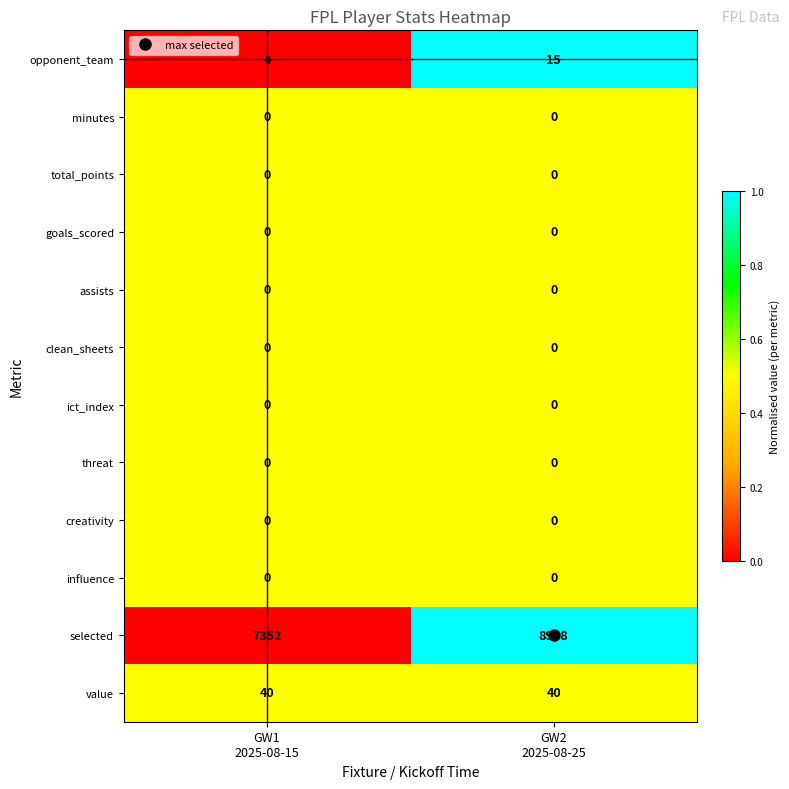

What is the lowest value of the opponent_team series?

4